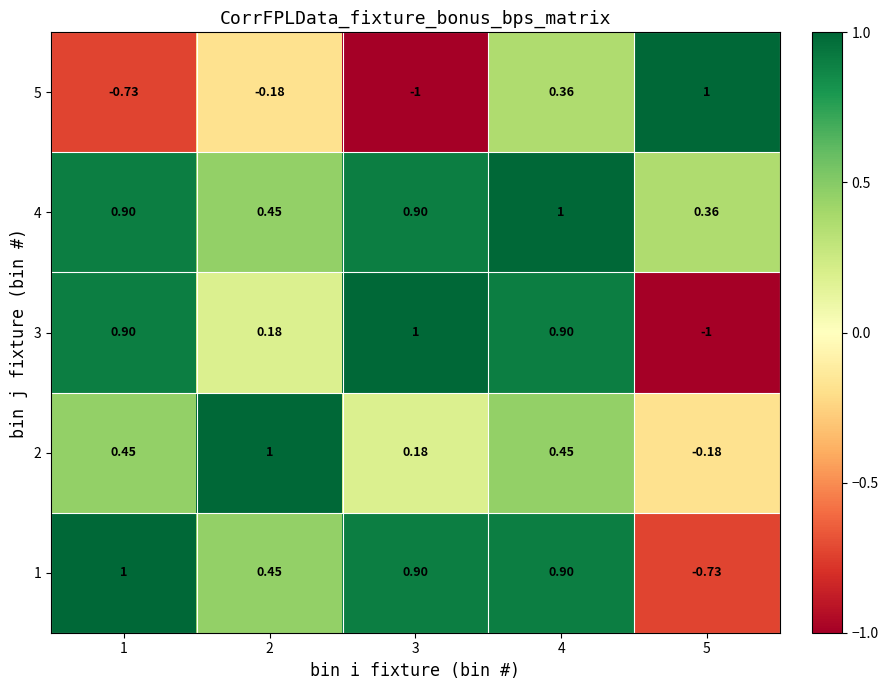

Is the value of 2 at 1 greater than the value of 5 at 1?

Yes